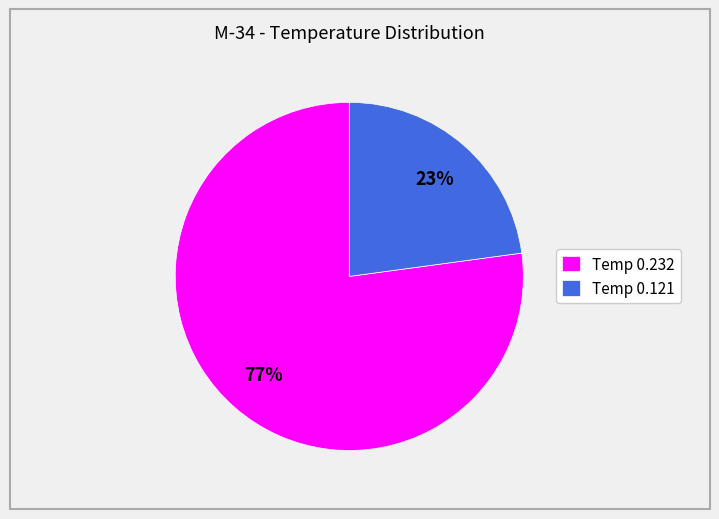

How many slices are in this pie chart?

2